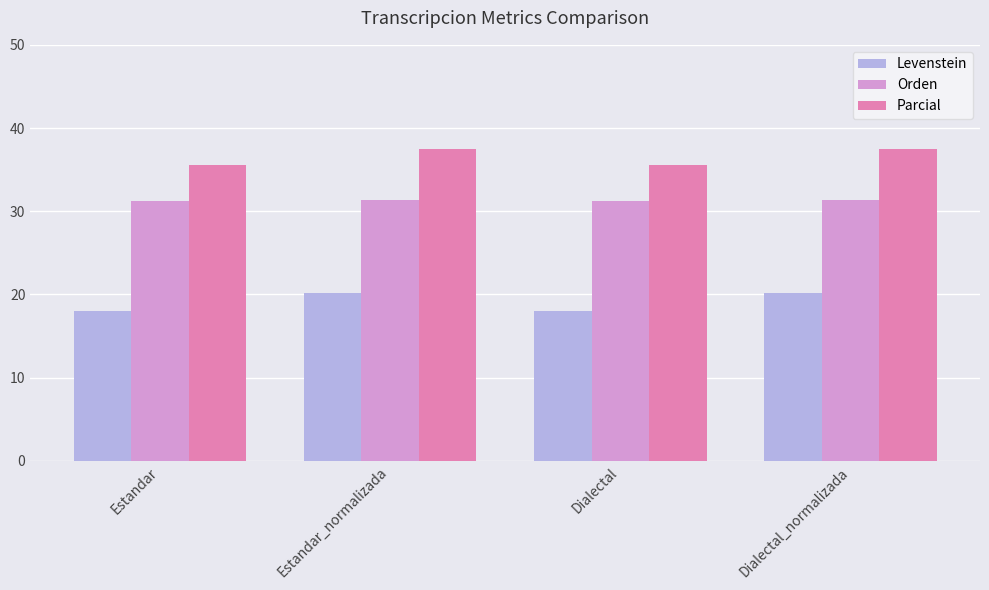

How many data points does each series have?

4